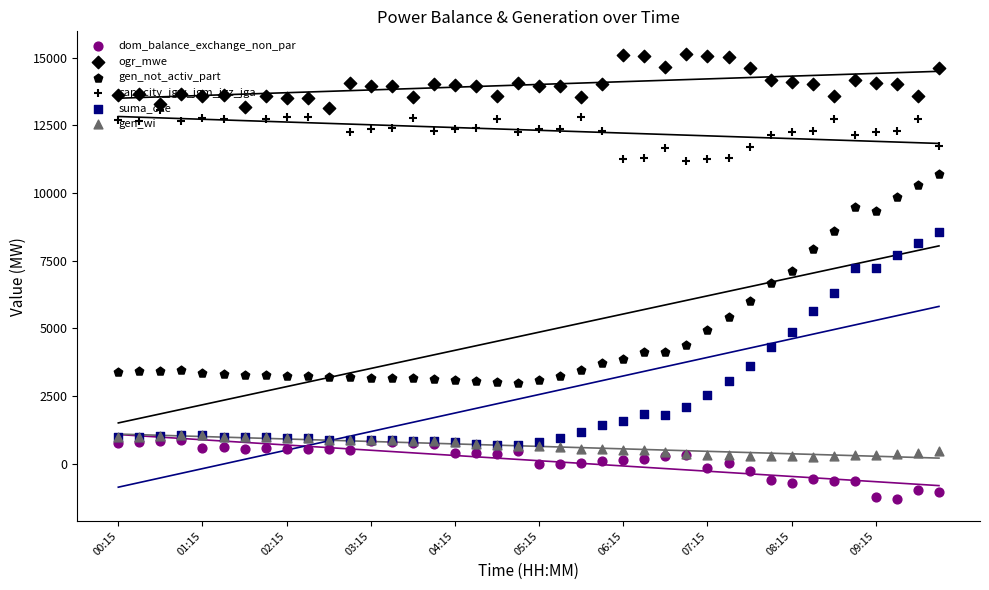

Which series has the widest spread of Y values?

suma_oze